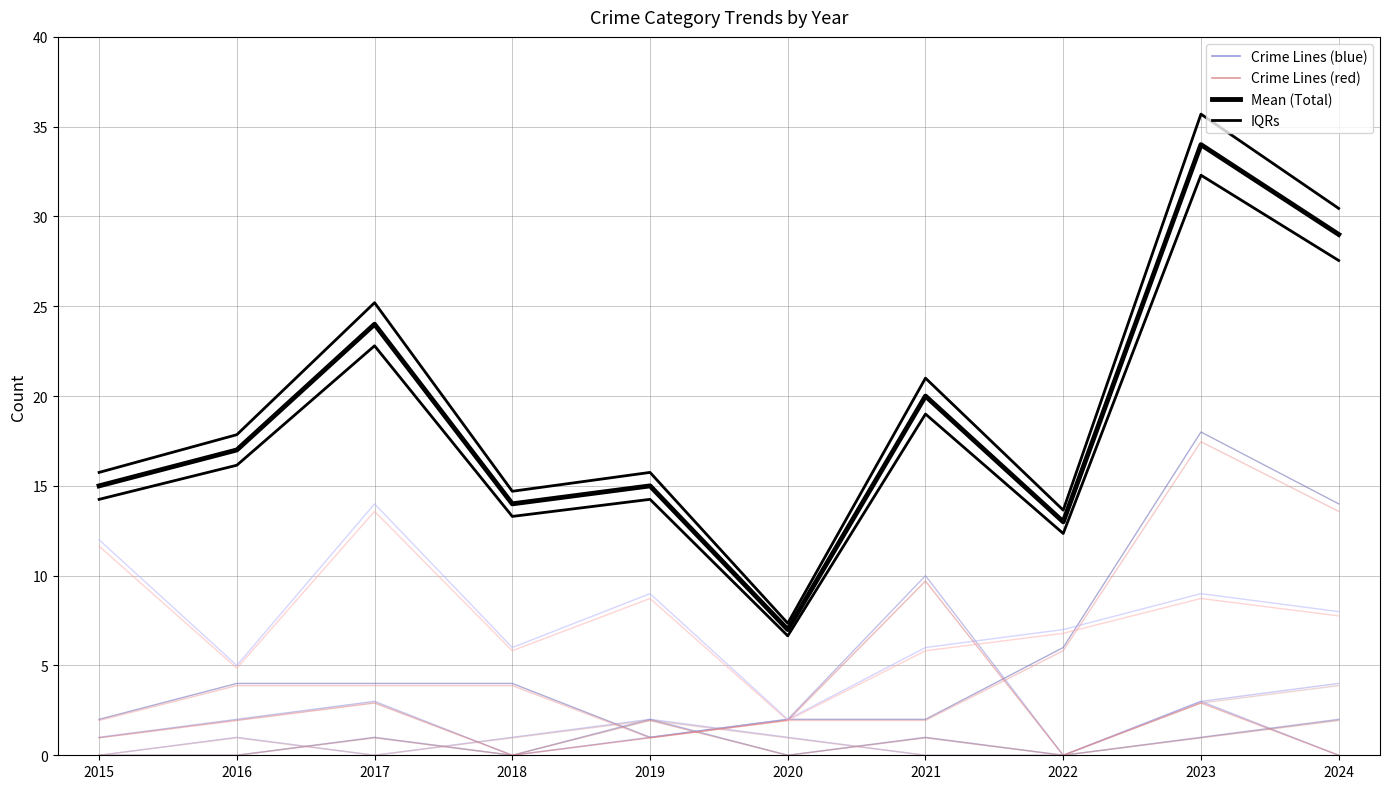

The value of Theft at 2017 is 21.0. True or false?

False